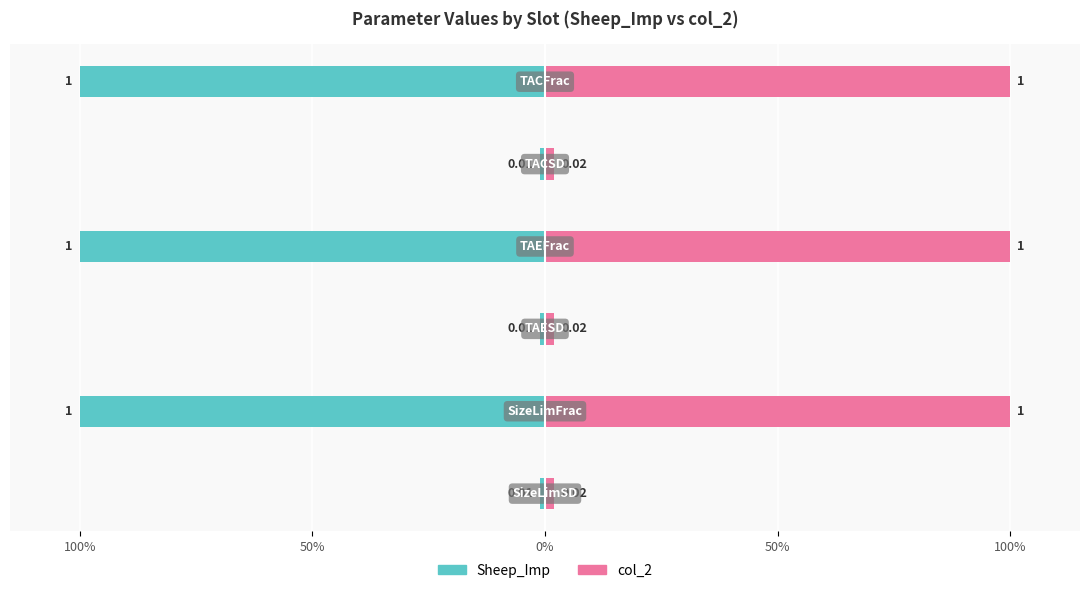

What is the difference between the highest and lowest values at 0%?

2.0